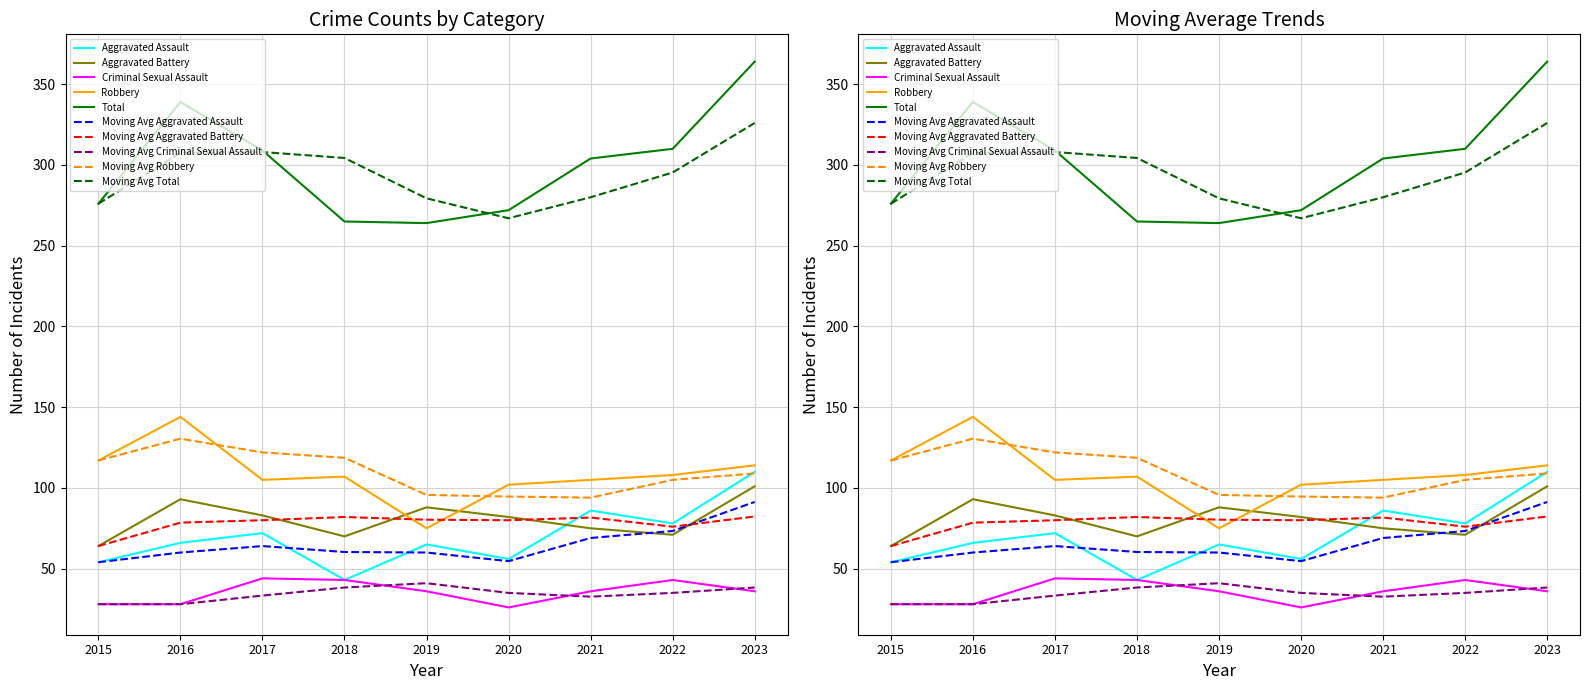

Reading right to left, extract all data points from this chart.

Aggravated Assault: 110	78	86	56	65	43	72	66	54
Aggravated Battery: 101	71	75	82	88	70	83	93	64
Criminal Sexual Assault: 36	43	36	26	36	43	44	28	28
Robbery: 114	108	105	102	75	107	105	144	117
Total: 364	310	304	272	264	265	309	339	276